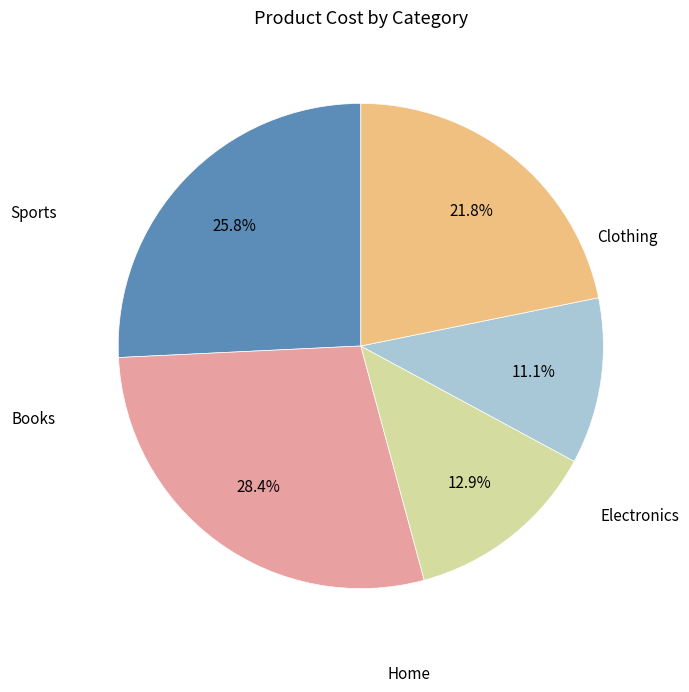

How many segments does this pie chart have?

5